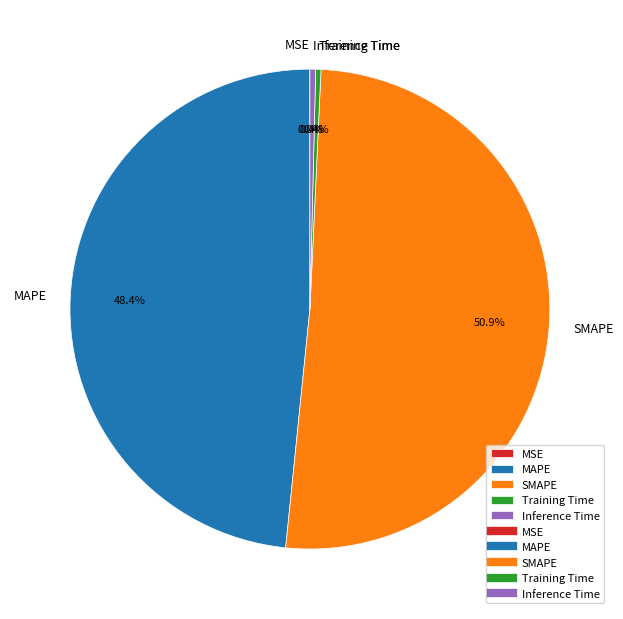

Which category has the biggest portion of the pie?

SMAPE